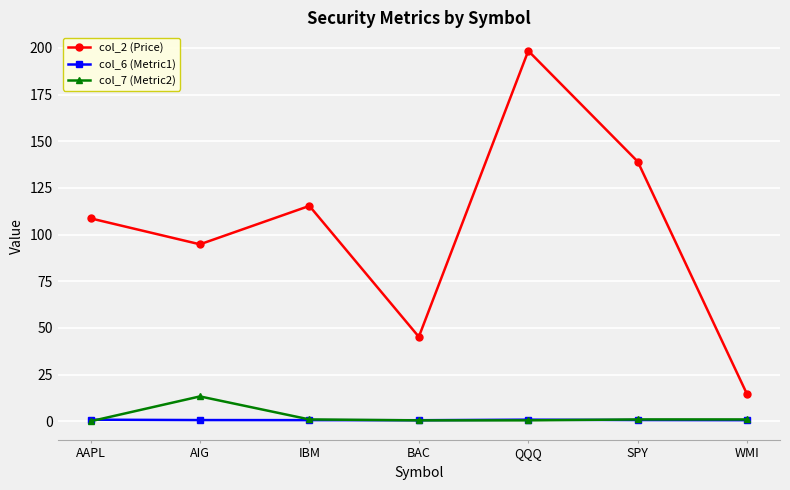

What is the average value of the col_7 (Metric2) series?

2.5